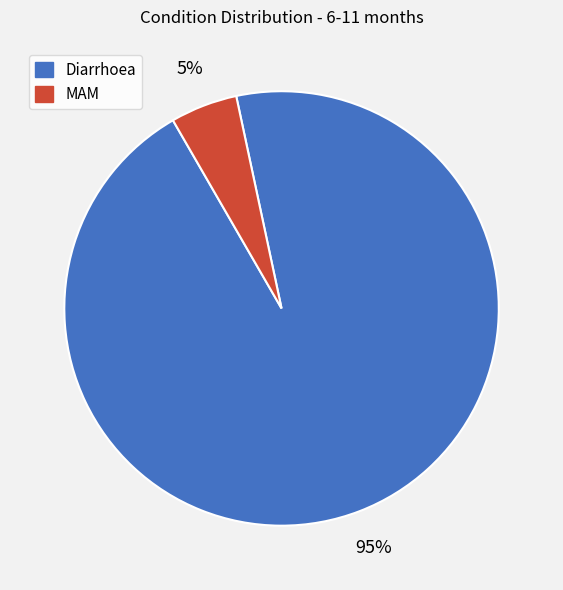

To the nearest percent, what is the average slice percentage?

50%